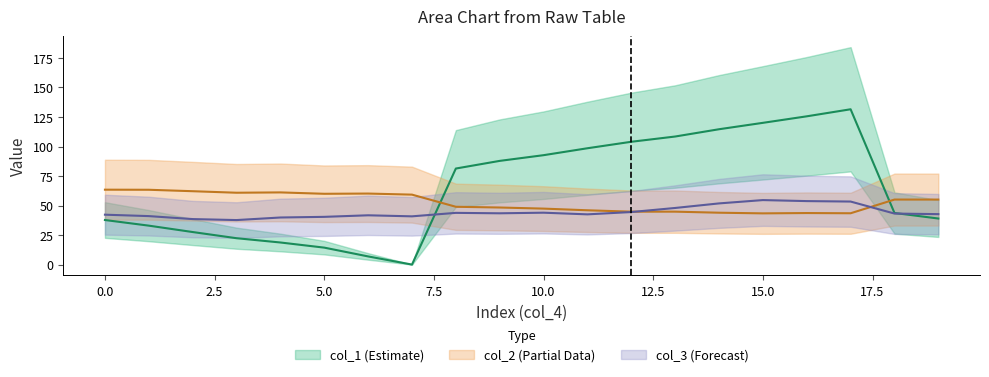

True or false: col_2 has a value of 43.9 at 14.

True